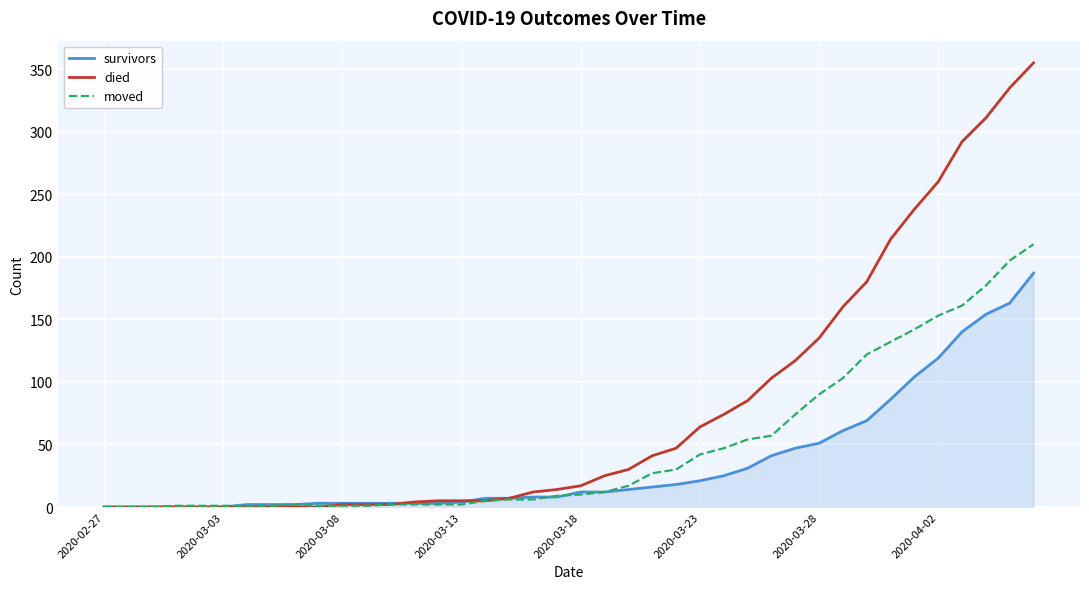

What is the maximum value shown in the chart?

355